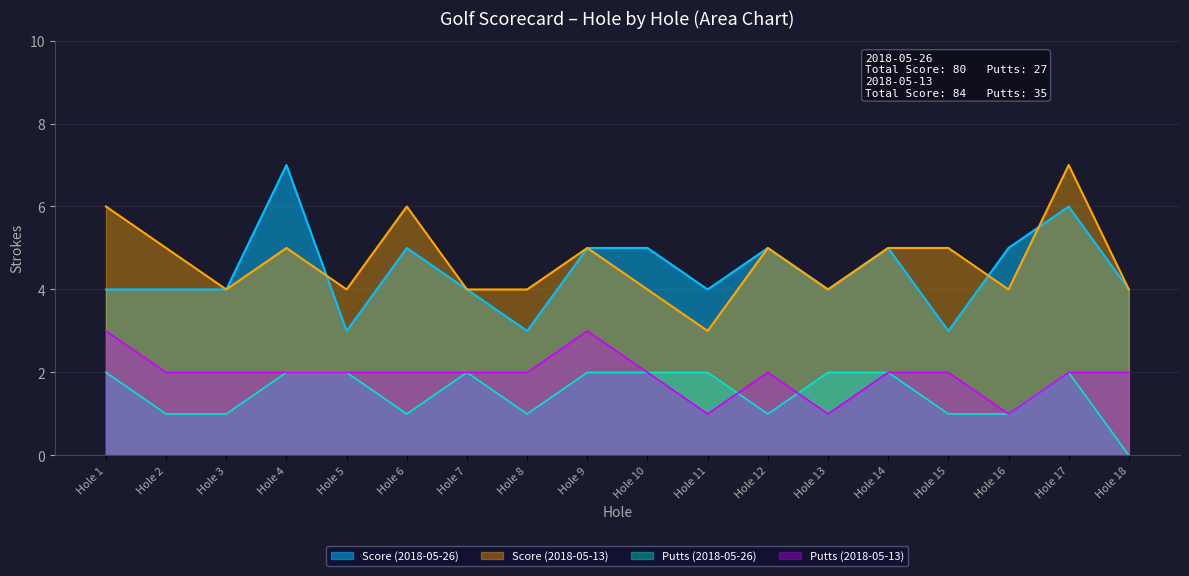

The Score series shows 5 at Hole 10. True or false?

True